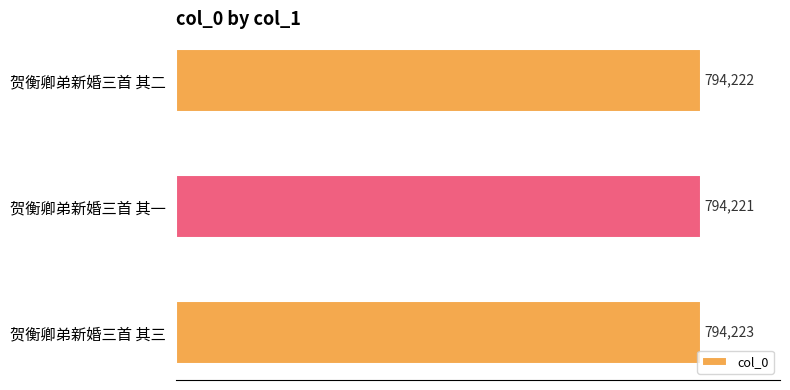

Reading bottom to top, extract all data points from this chart.

贺衡卿弟新婚三首 其三=794223	贺衡卿弟新婚三首 其一=794221	贺衡卿弟新婚三首 其二=794222